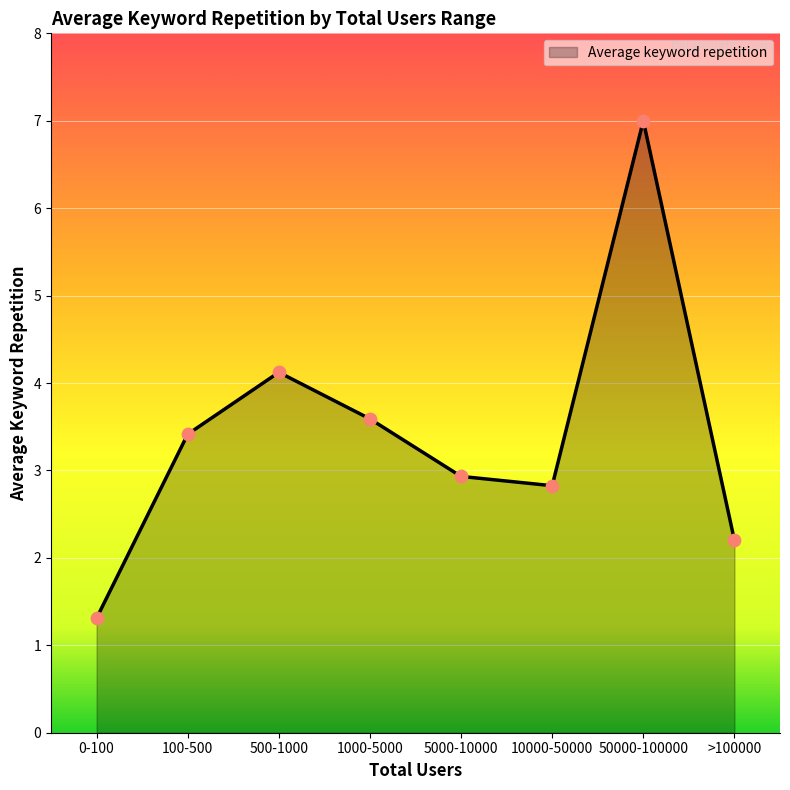

Between 500-1000 and 100-500, which is larger?

500-1000